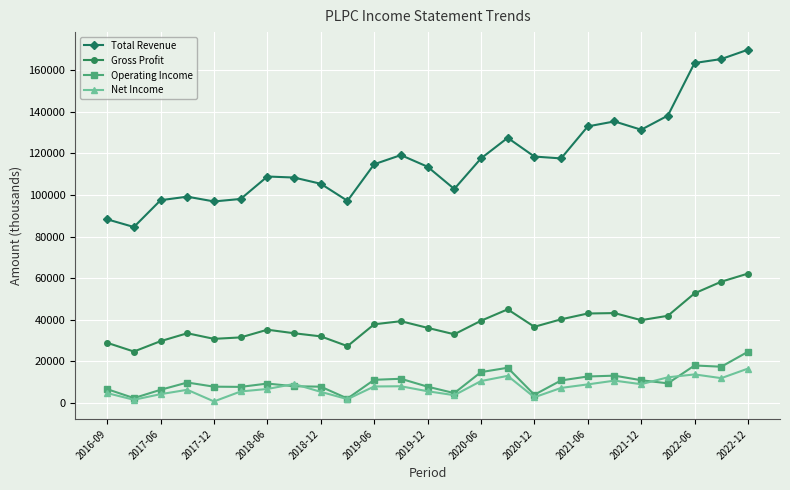

Rank the series by their maximum value, from highest to lowest.

Total Revenue, Gross Profit, Operating Income, Net Income